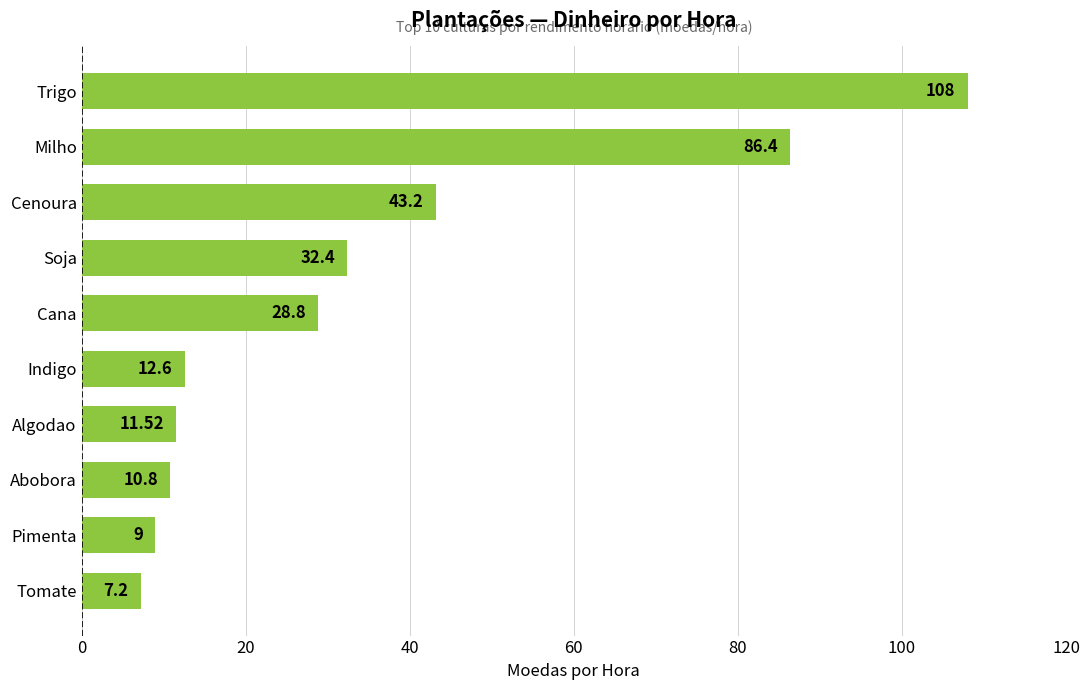

What is the average value?

35.0